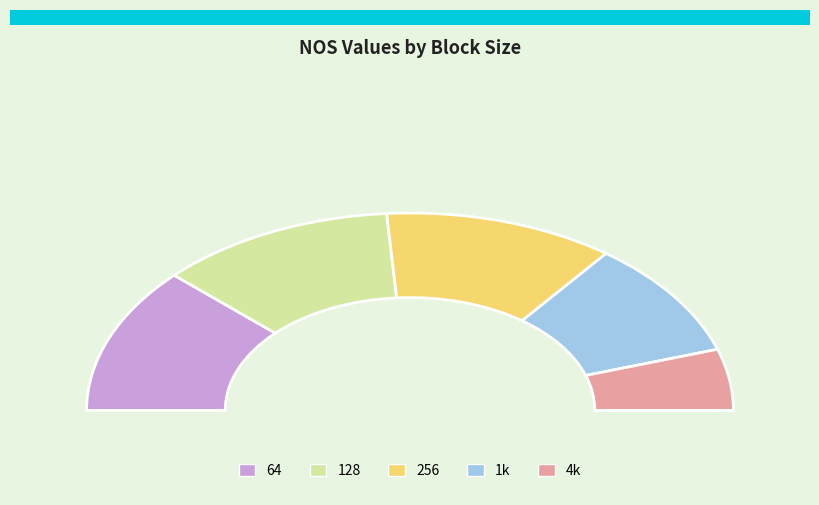

Between 64 and 1k, which is larger?

64